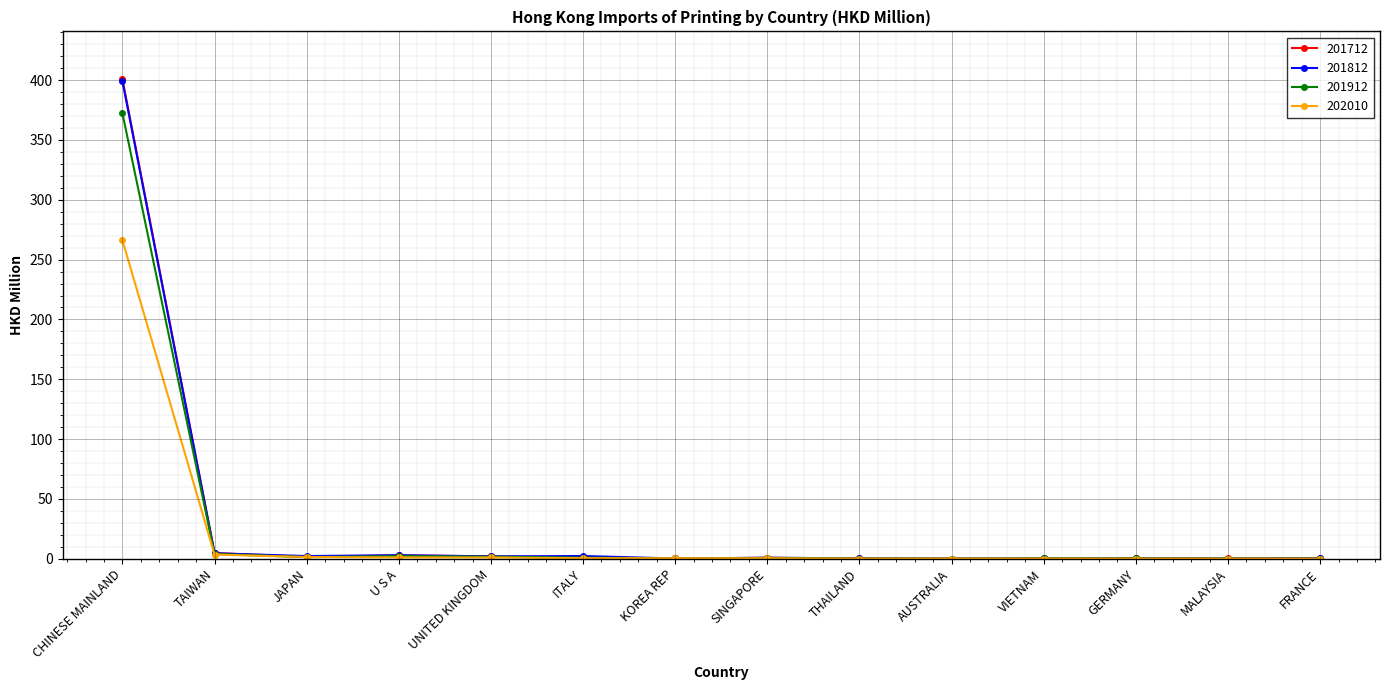

What is the maximum value shown in the chart?

400.6